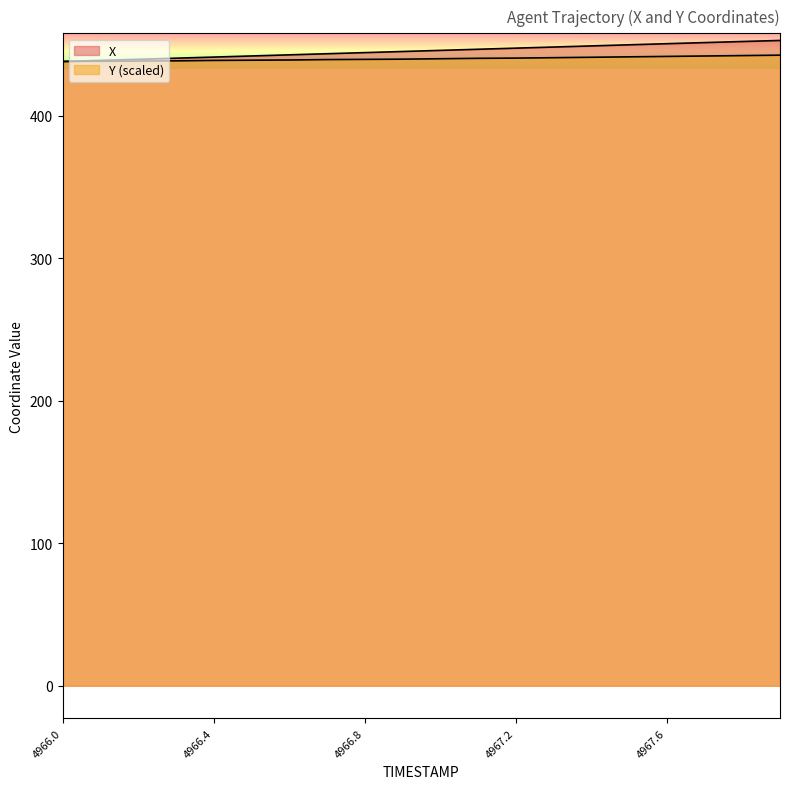

Which series has the largest range (max minus min)?

X